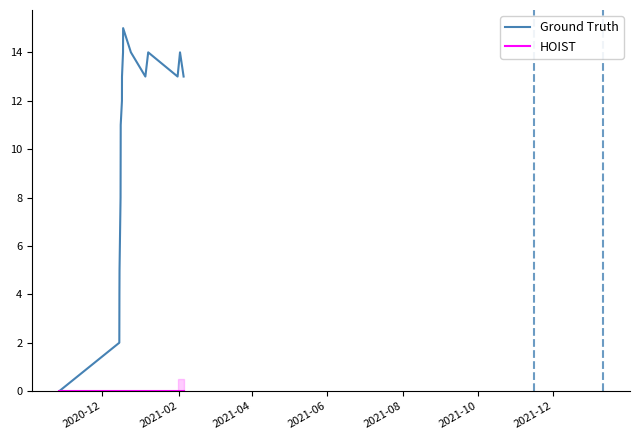

Which series has the widest spread of values?

Ground Truth